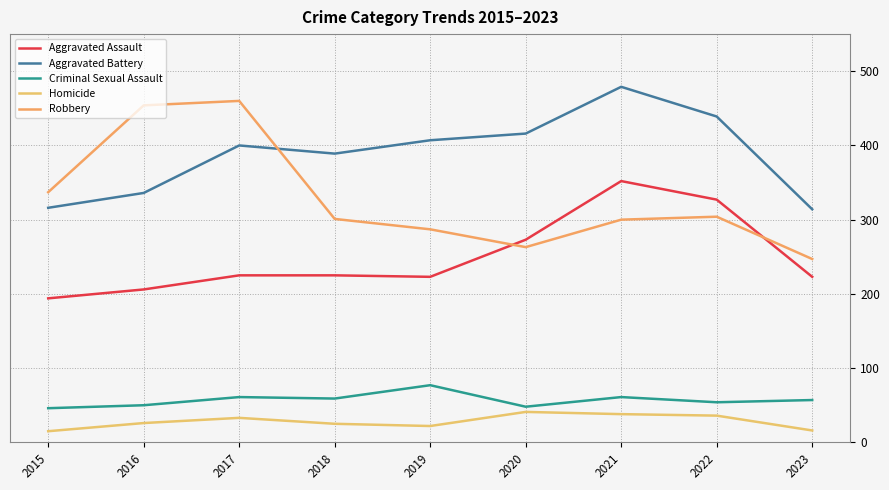

True or false: Criminal Sexual Assault has more than 1 points higher than both neighbors.

True